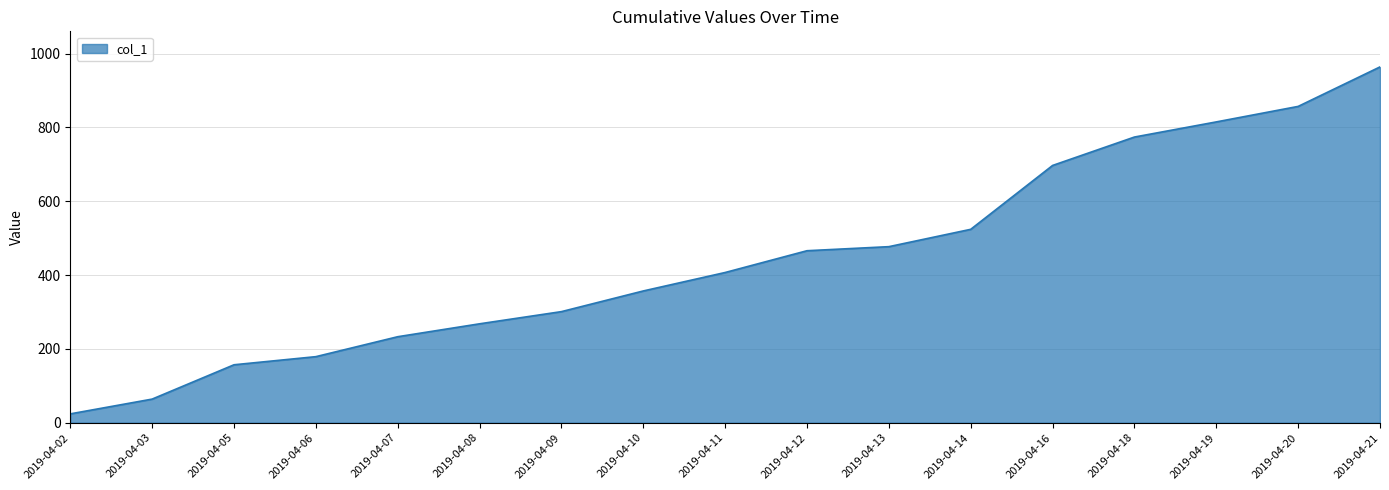

What is the minimum value shown in the chart?

24